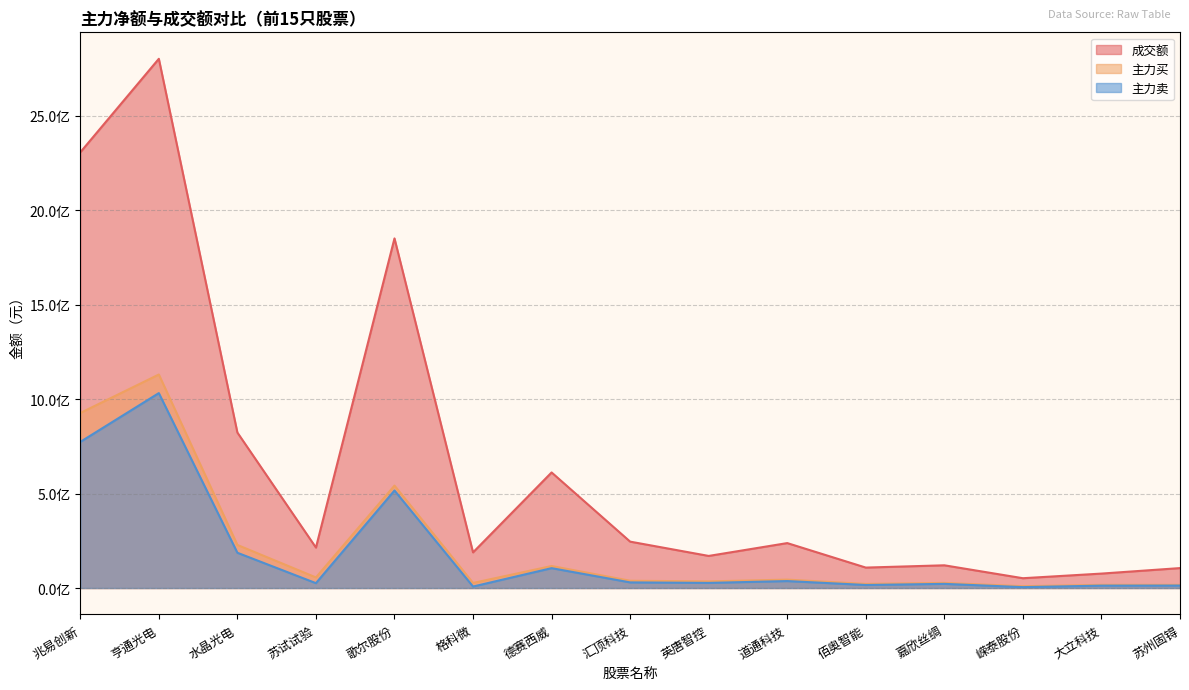

What is the minimum value shown in the chart?

4625971